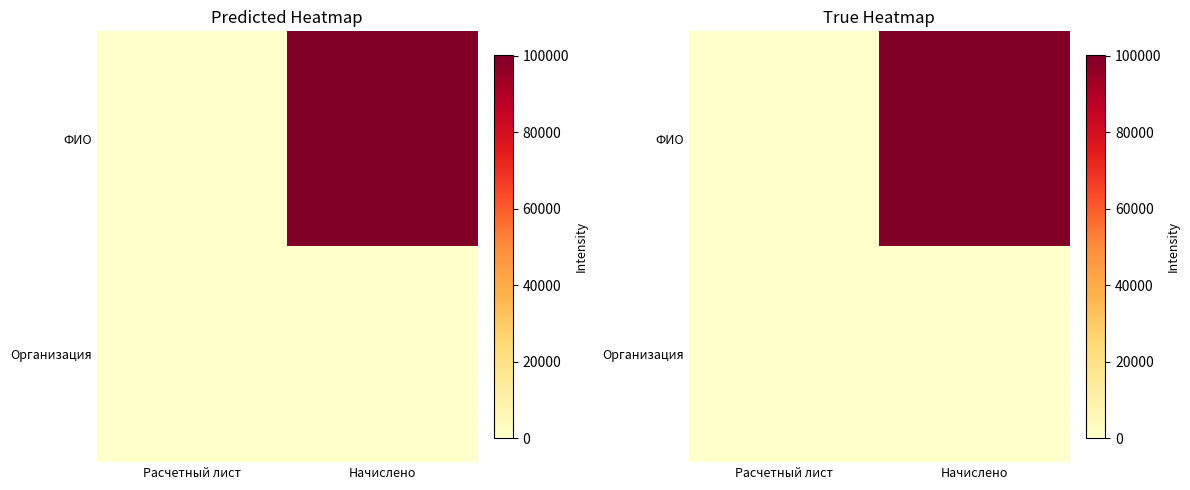

Rank the series by their maximum value, from highest to lowest.

ФИО, Организация